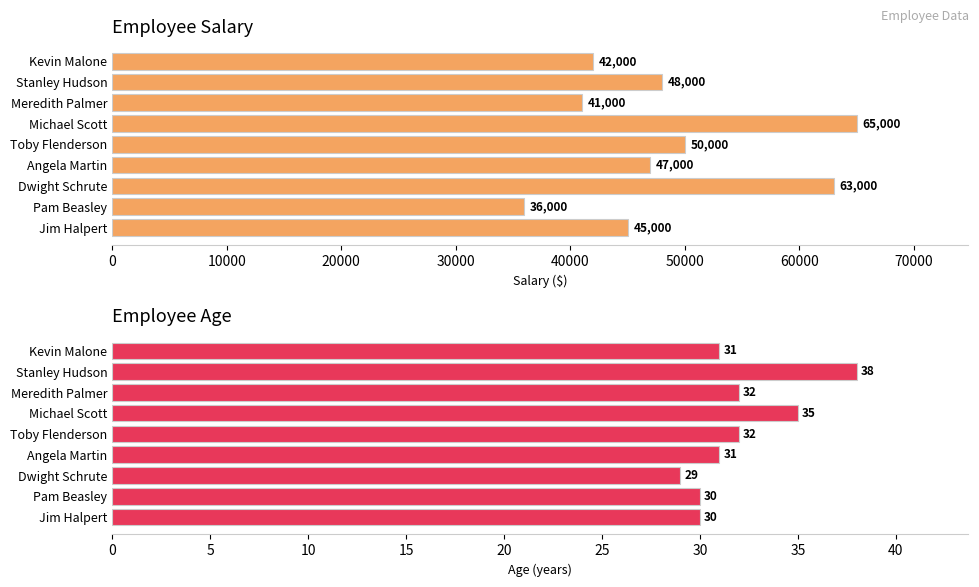

Is it true that Salary equals 95358 at Michael Scott?

False